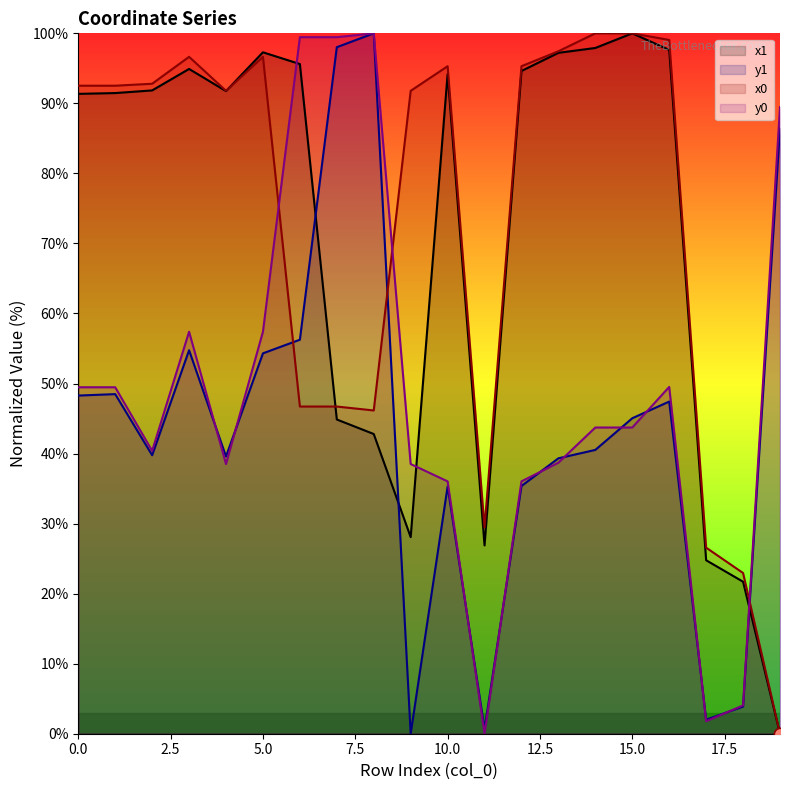

Which series reaches the maximum Y coordinate?

x1